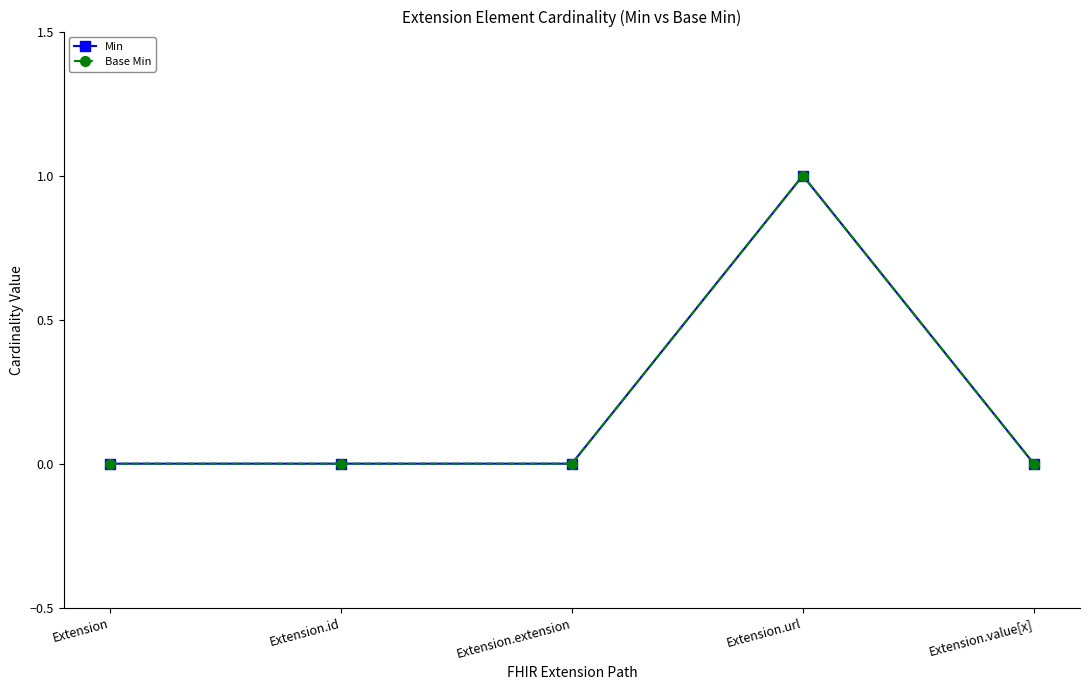

How many lines are shown in the chart?

2